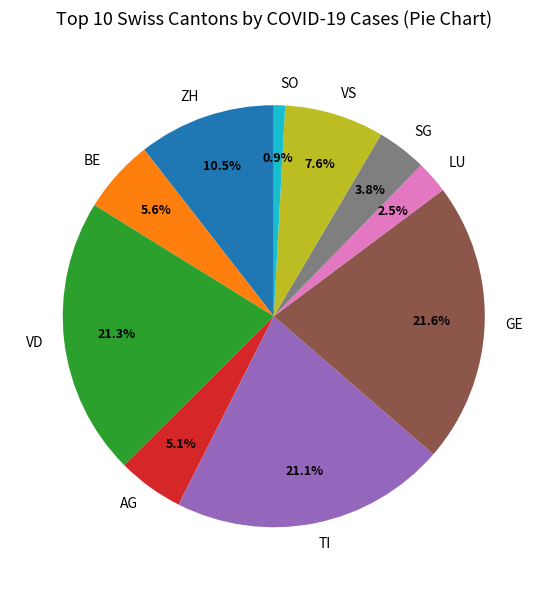

What portion of the pie excludes GE?

78.4%